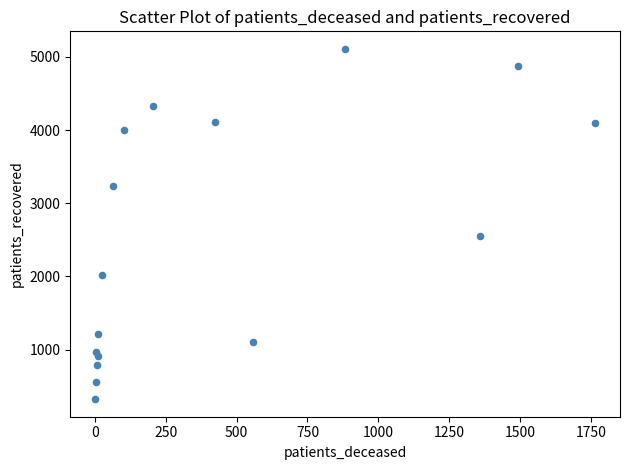

What Y value in the scatter plot is closest to 2717?

2554